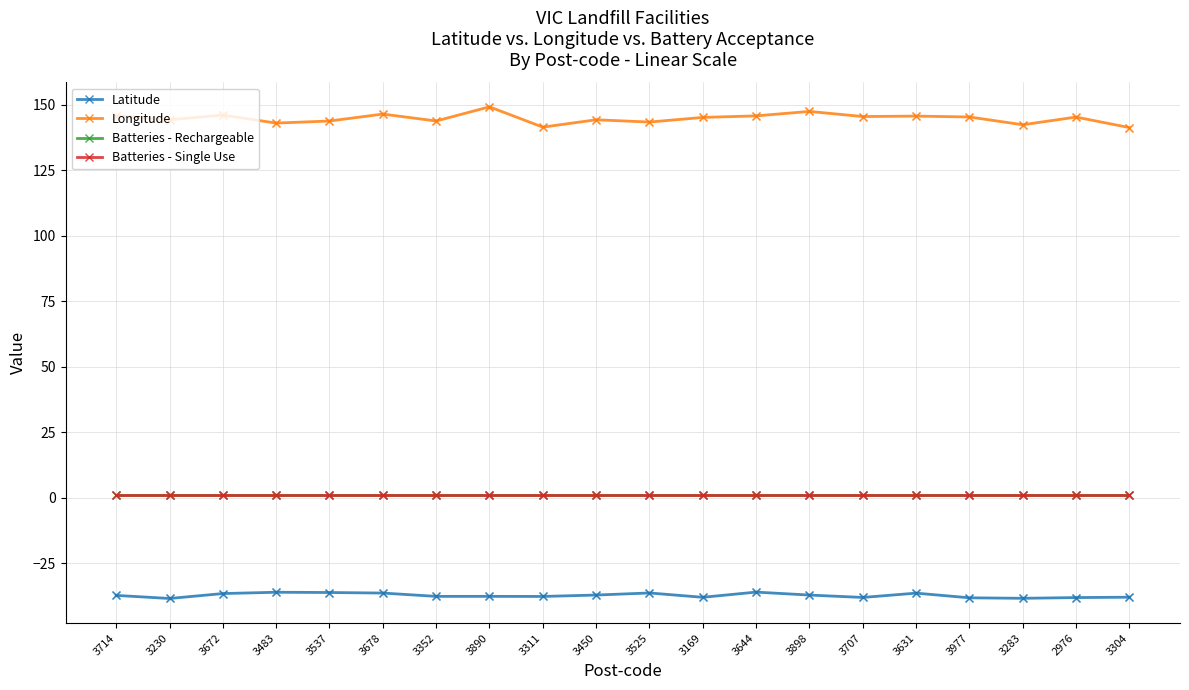

Is this an area chart (filled region under the line)?

No